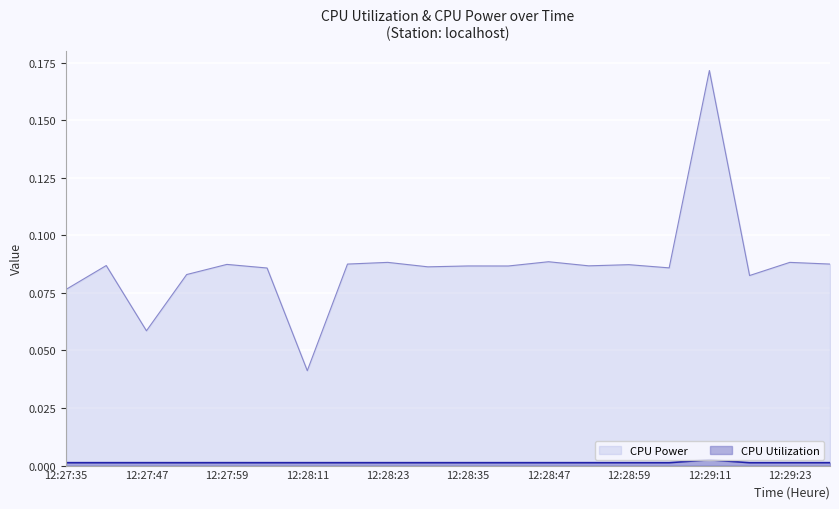

True or false: CPU Power has more than 1 interior local peaks.

True